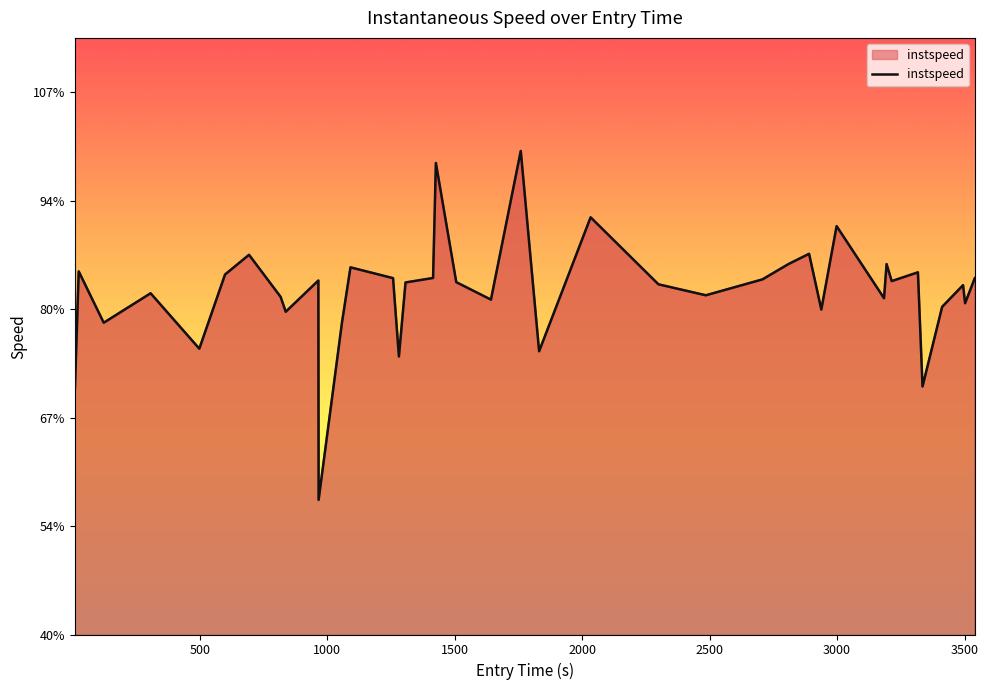

How many points are higher than both their immediate neighbors (excluding endpoints)?

13